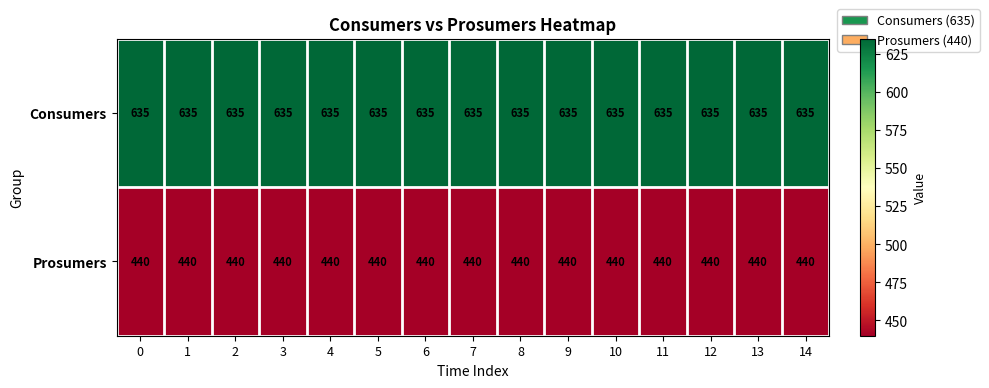

List the series in order of their peak value, highest first.

Consumers, Prosumers